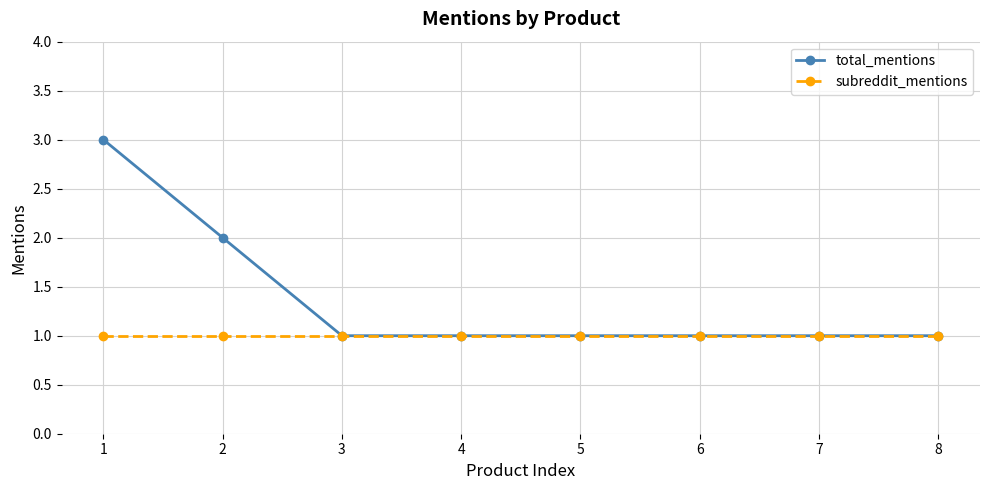

Is it true that total_mentions equals 0 at 4?

False